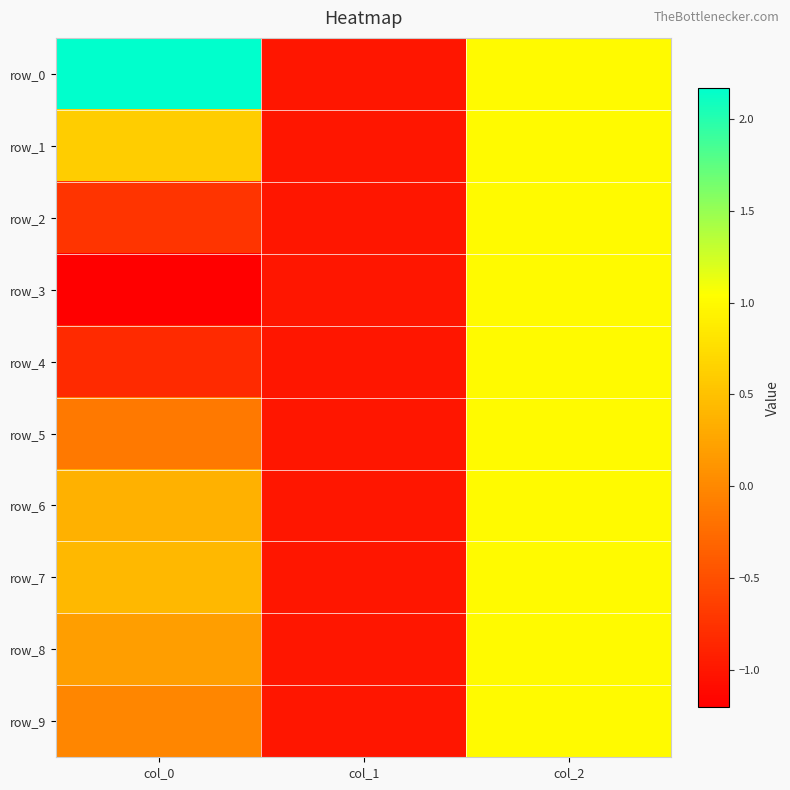

At which category is the sum across all series the highest?

col_2